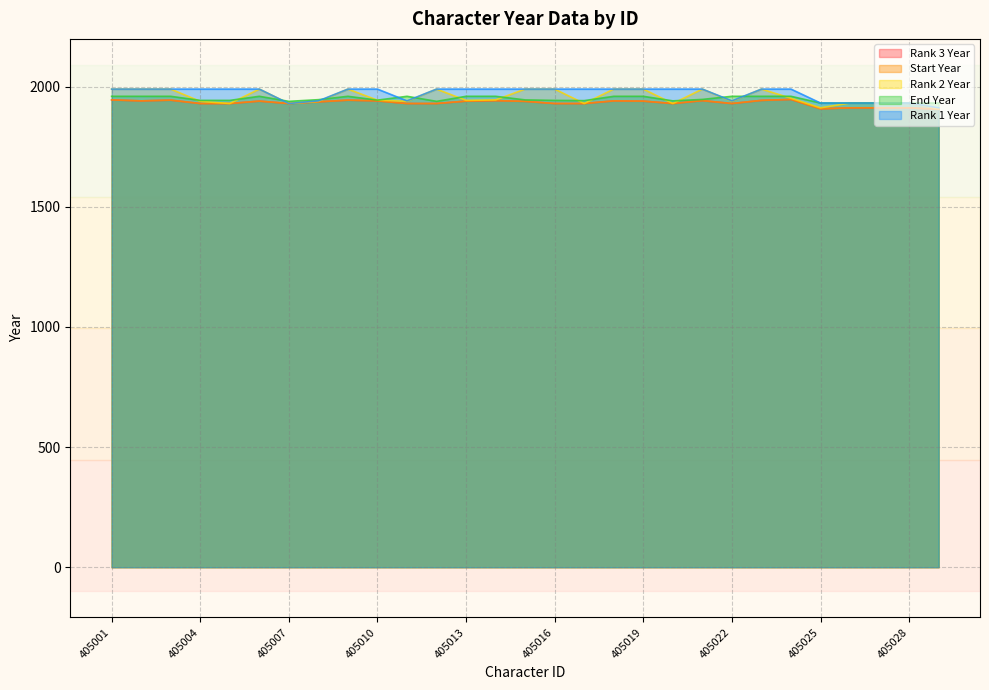

What is the difference between the highest and lowest values at 405002?

49